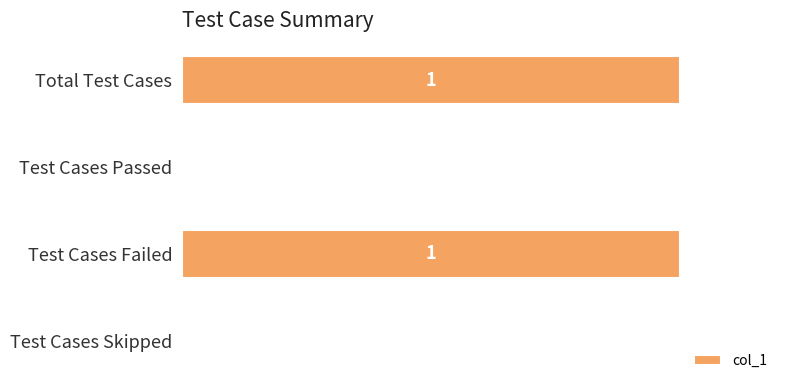

Are the bars grouped side by side (vs. stacked)?

No